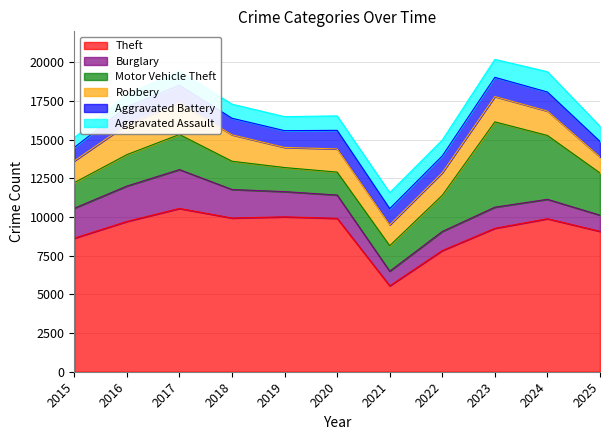

True or false: Burglary and Motor Vehicle Theft intersect in this chart.

True